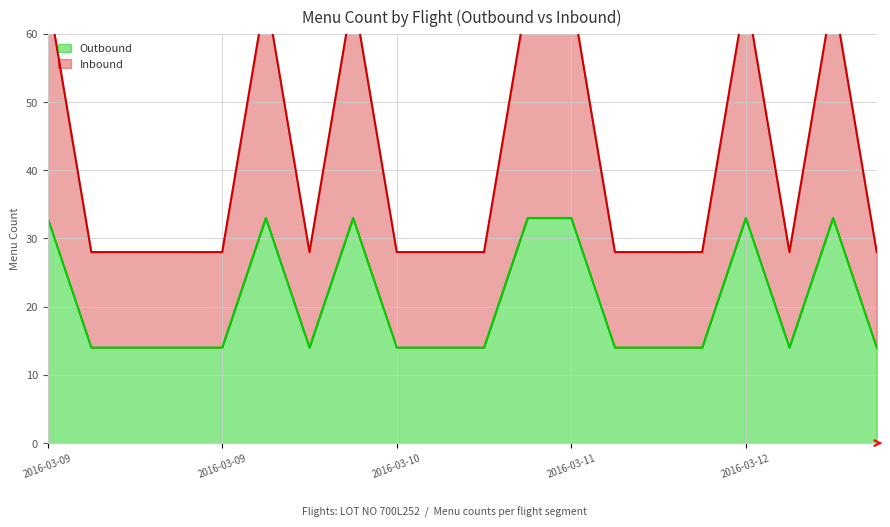

How many values in the Outbound series exceed 14?

7